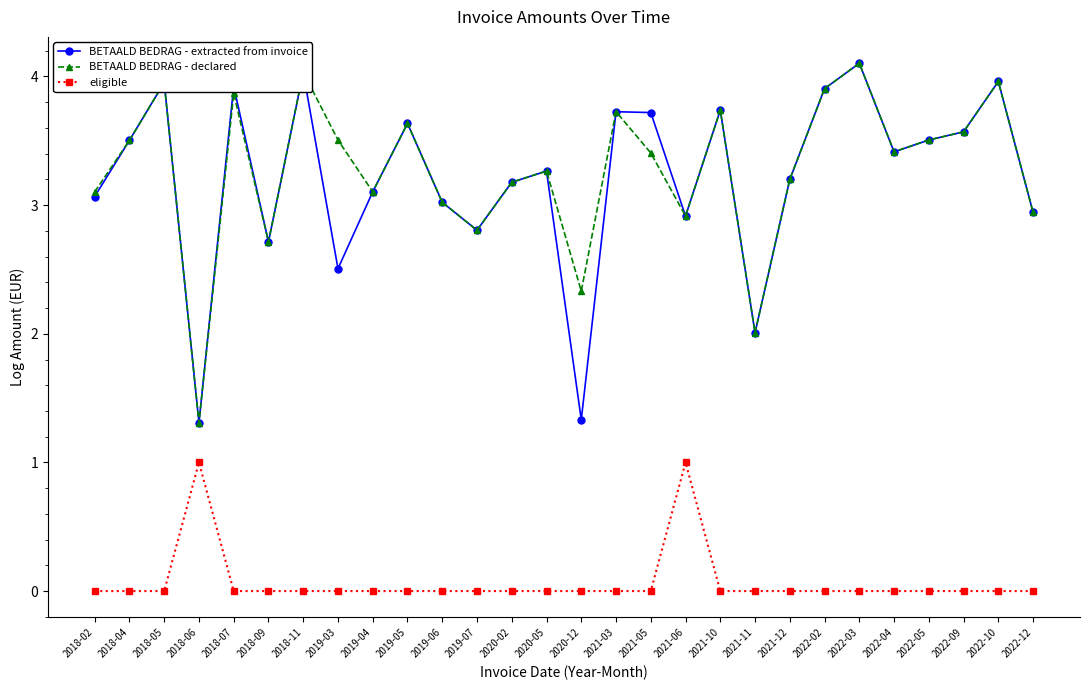

What is the difference between the highest and lowest values at 2019-03?

3.5